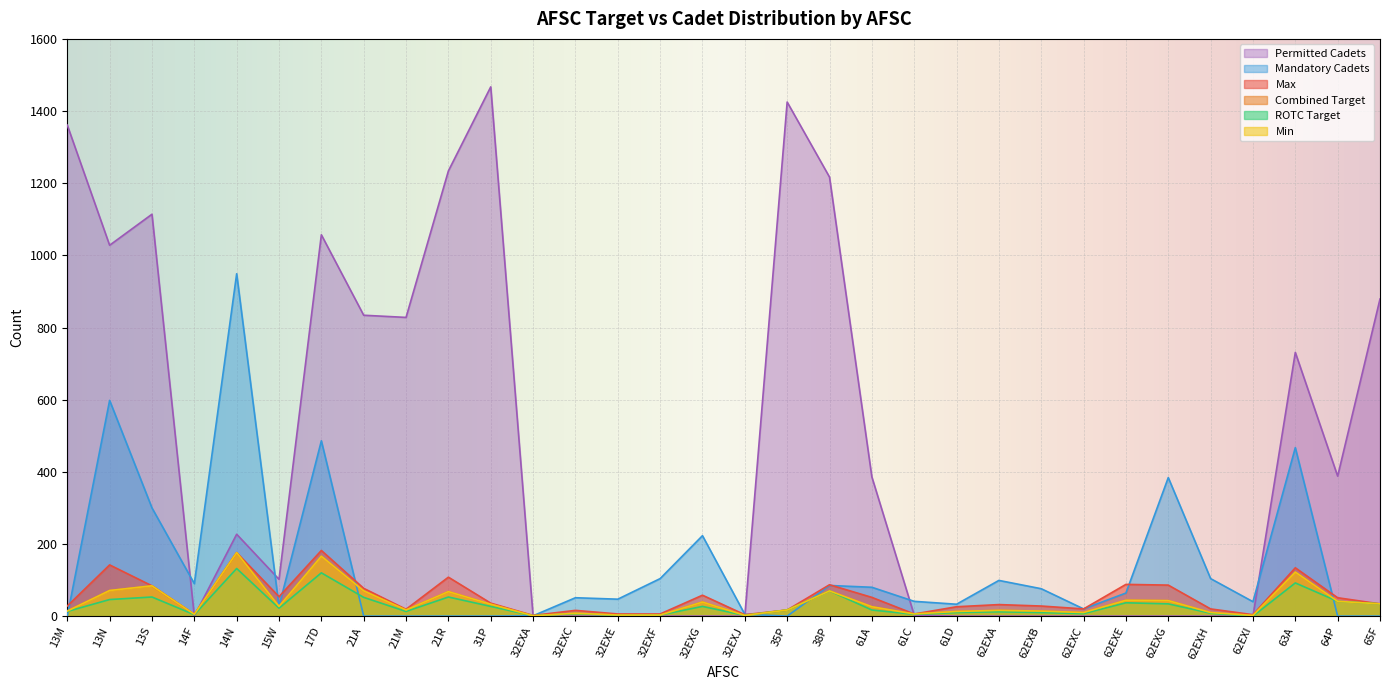

How many interior local peaks does the Min series have?

10